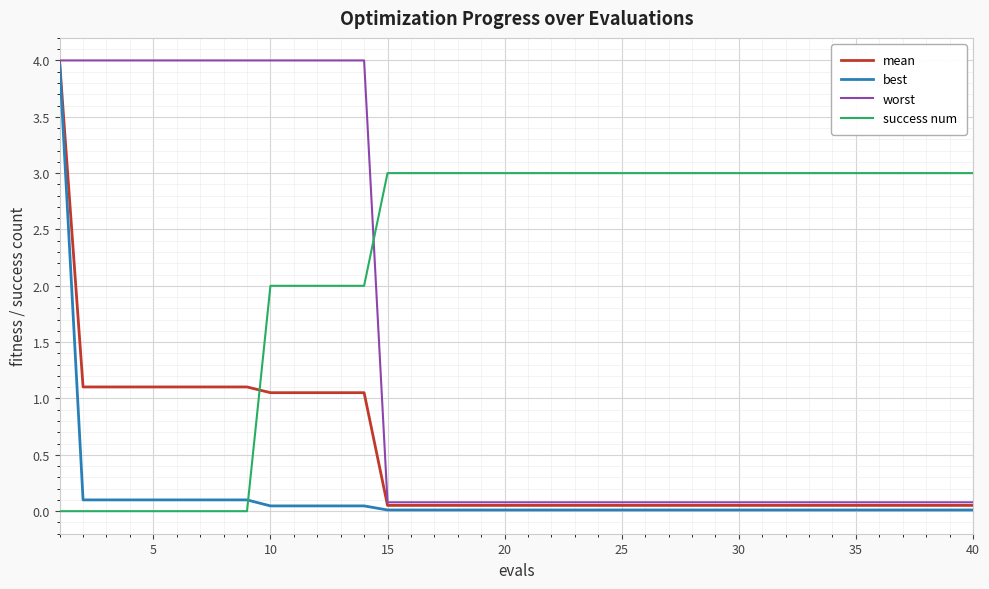

List the series in order of their overall mean, highest first.

success num, worst, mean, best